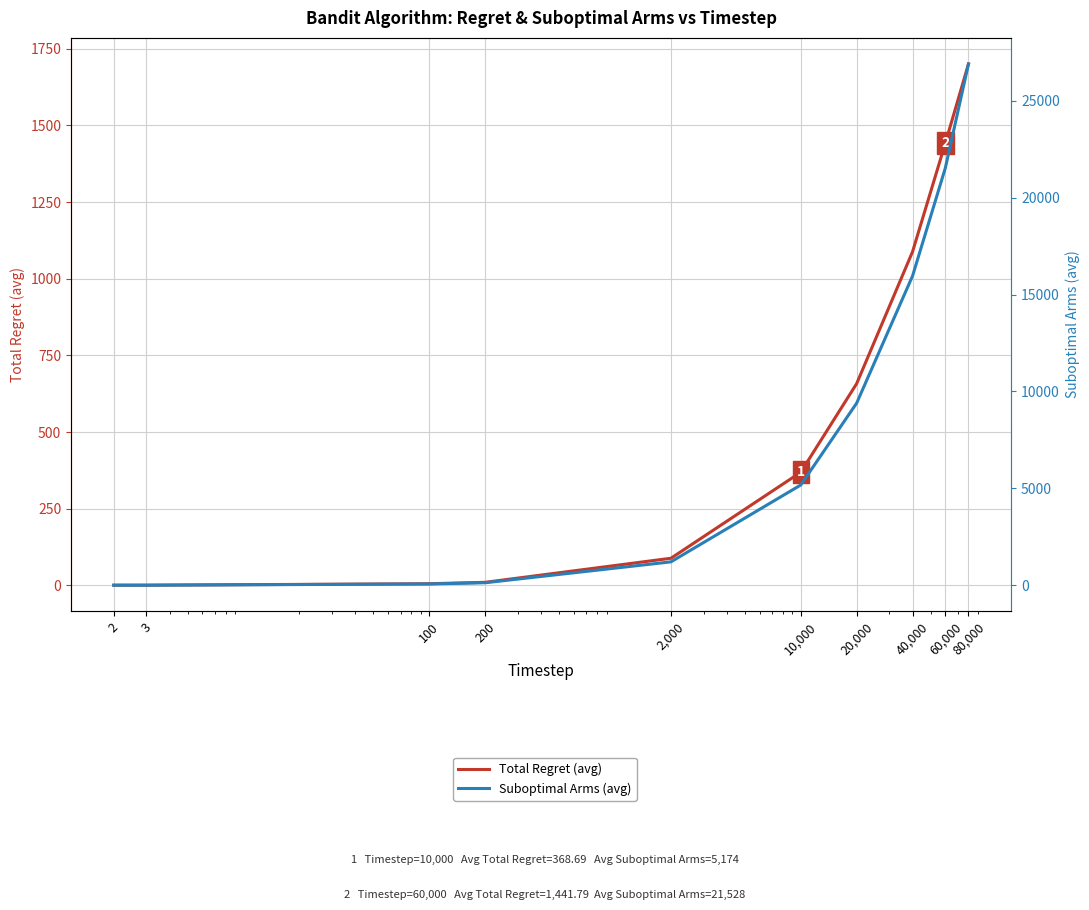

Rank the series by their average value, from lowest to highest.

Total Regret (avg), Suboptimal Arms (avg)